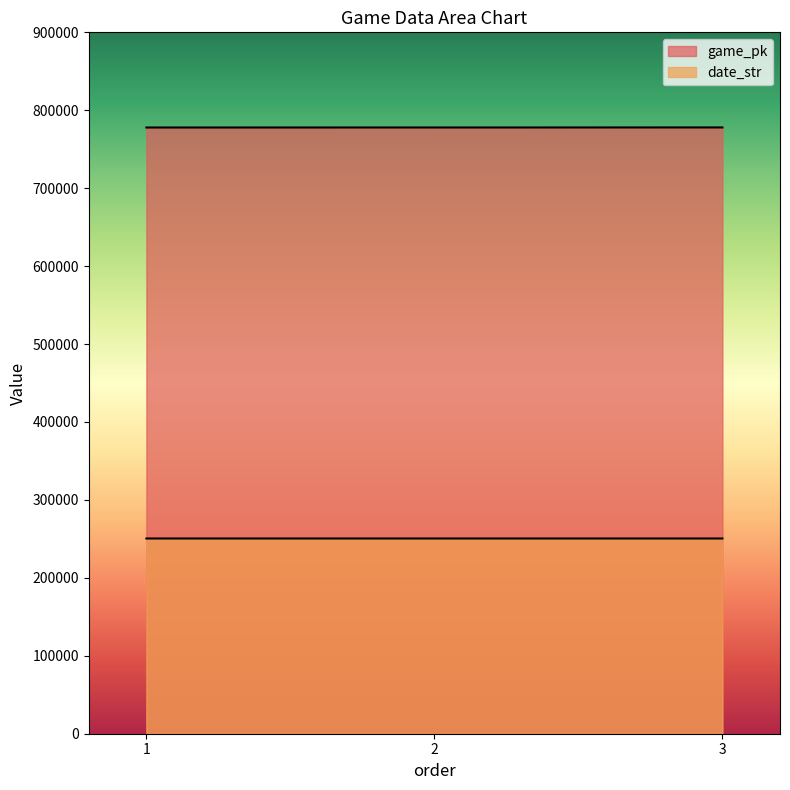

Count the number of data series in this chart.

2